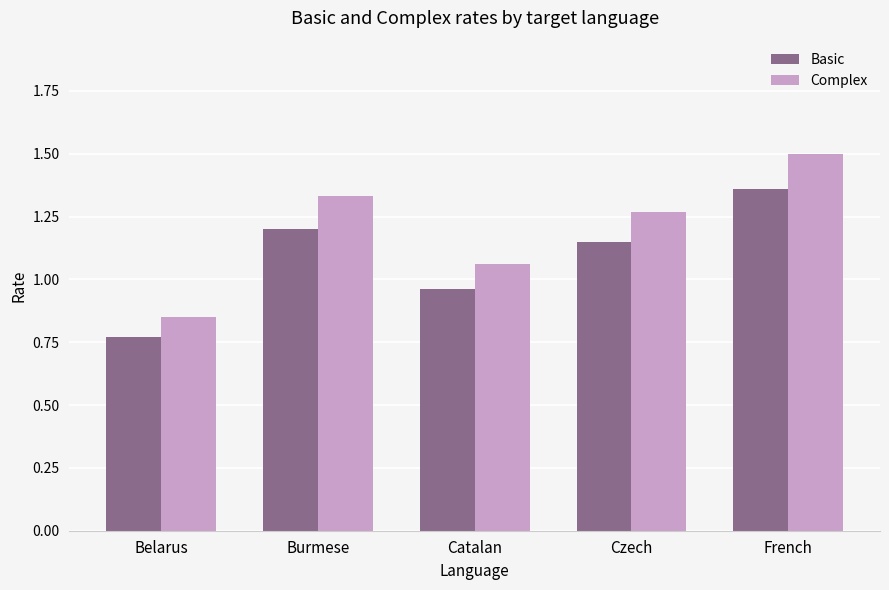

Is it true that Complex equals 1.8 at Czech?

False